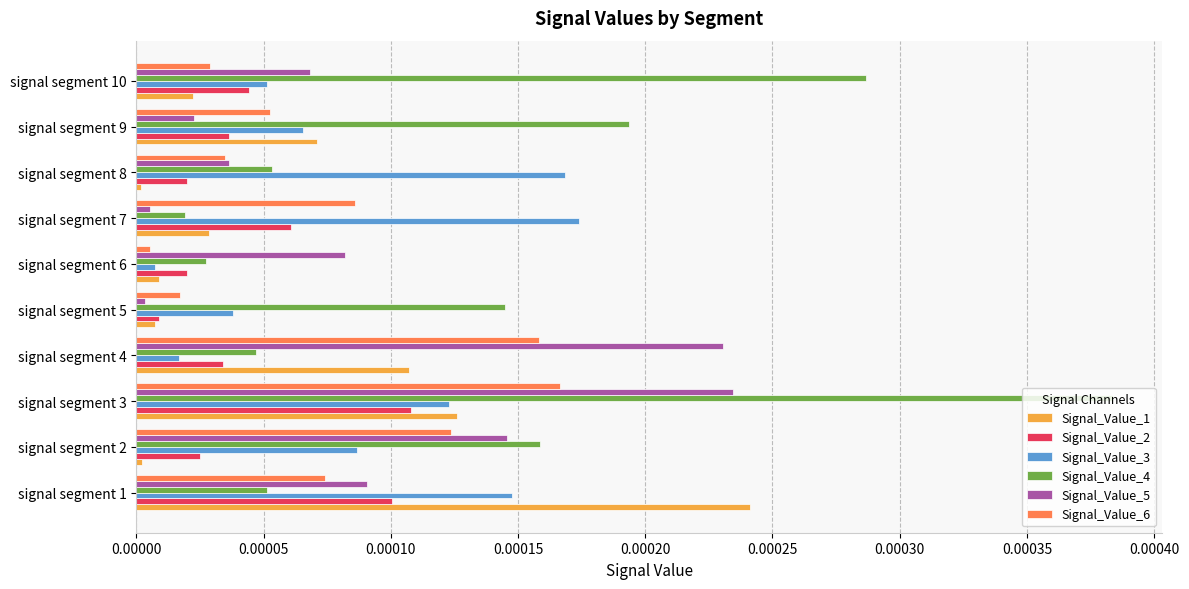

List the series in order of their peak value, highest first.

Signal_Value_4, Signal_Value_1, Signal_Value_5, Signal_Value_3, Signal_Value_6, Signal_Value_2